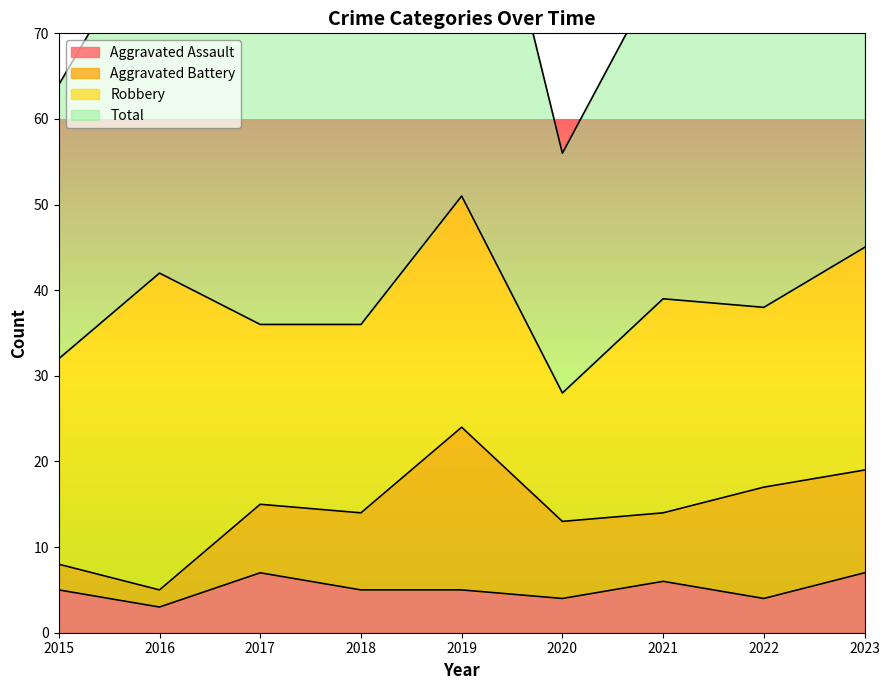

What is the spread (max minus min) of values at 2015?

59